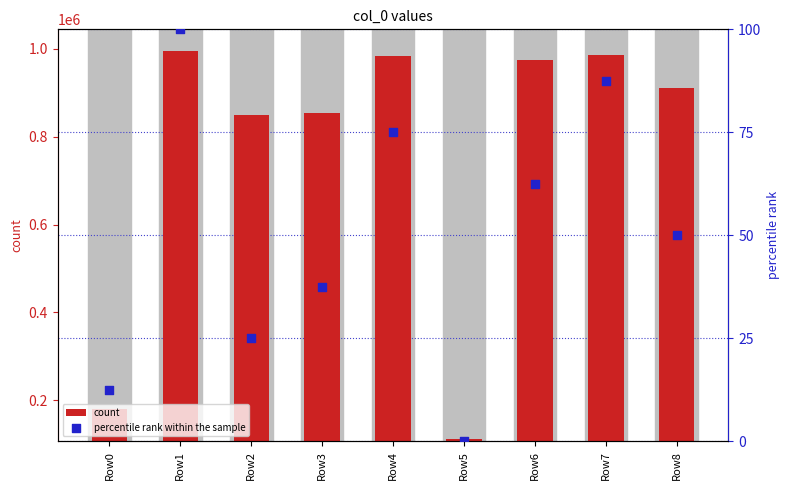

What are all the series names shown in the legend?

count, percentile rank within the sample